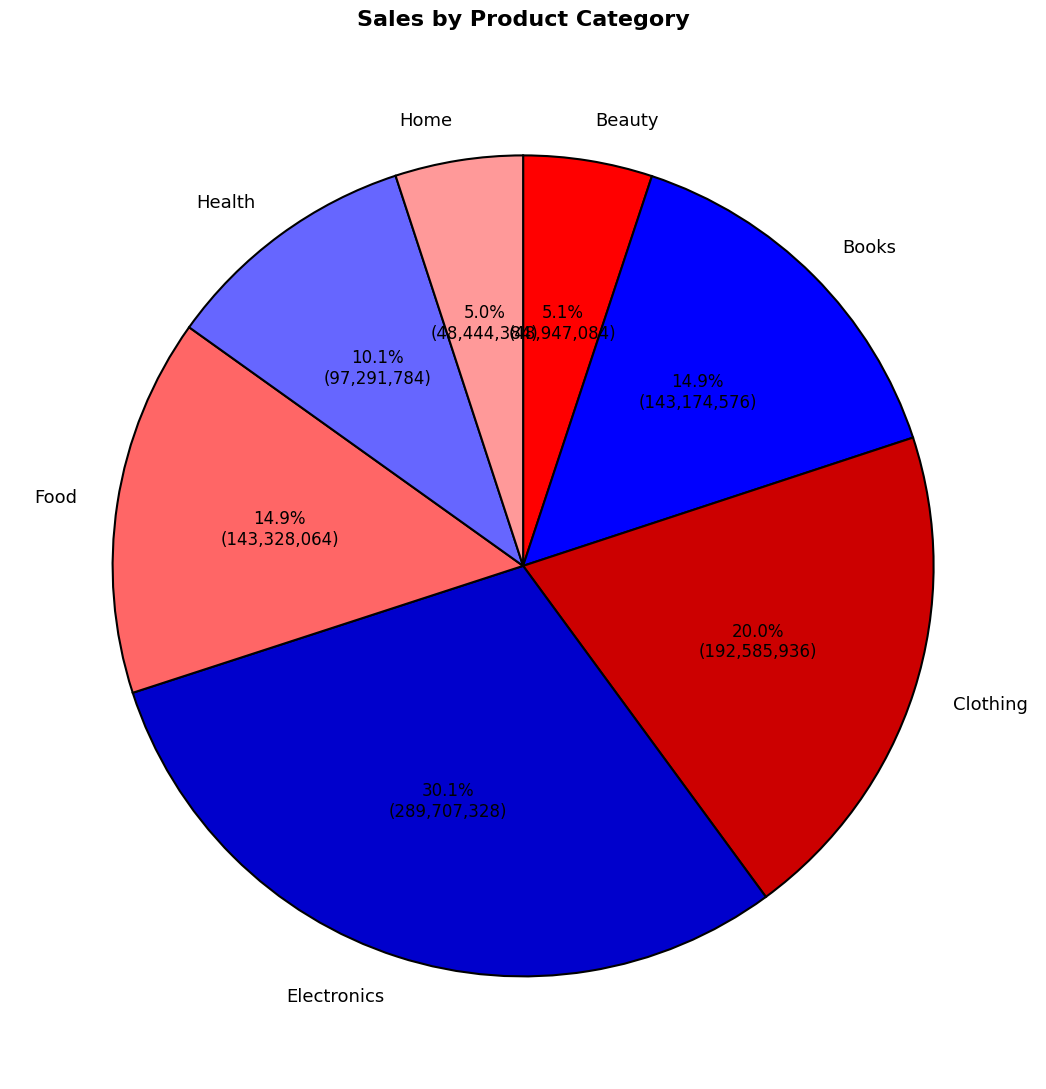

The Health slice represents 1% of the pie. True or false?

False